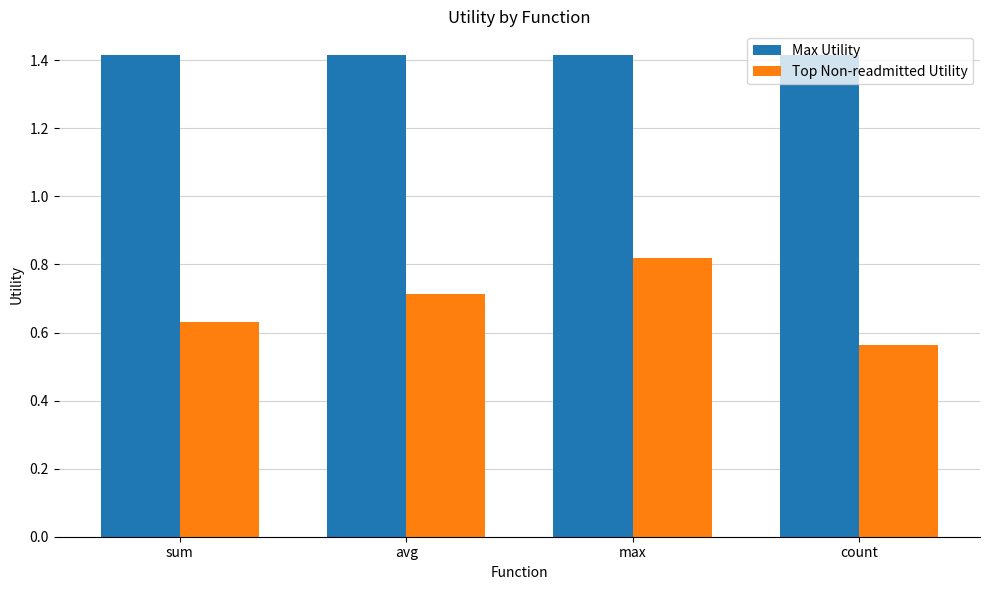

Between max and count, which series saw the biggest shift?

Top Non-readmitted Utility